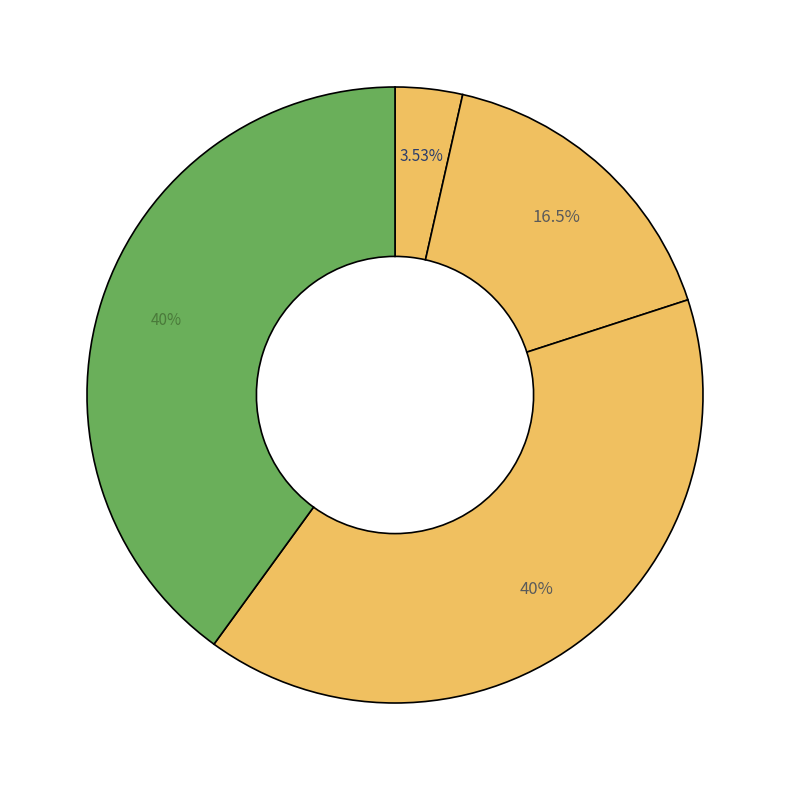

How many segments does this pie chart have?

4